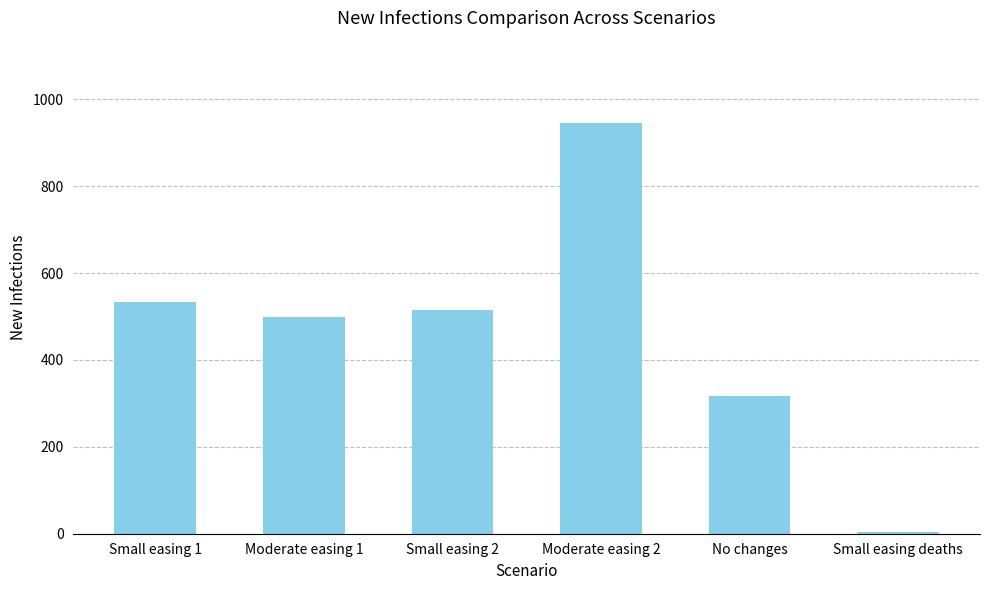

Are the bars grouped side by side (vs. stacked)?

No